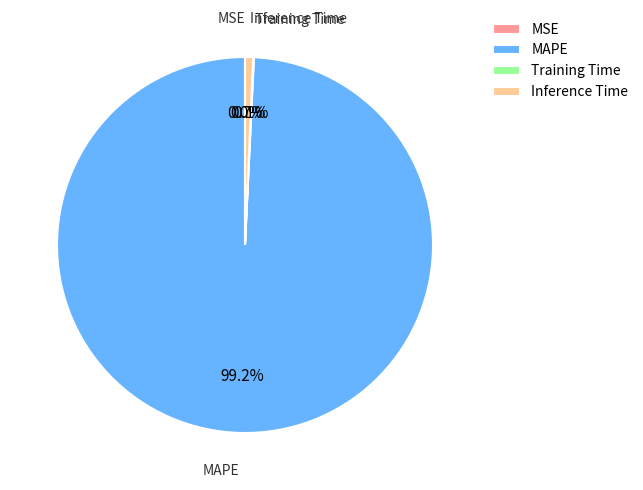

Which category has the biggest portion of the pie?

MAPE